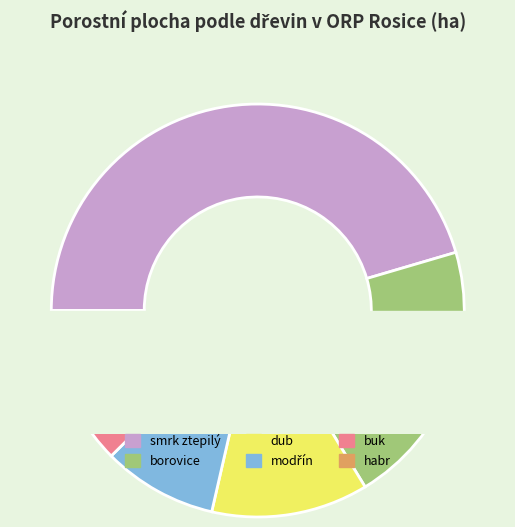

Is there any slice that represents more than half of the pie?

No